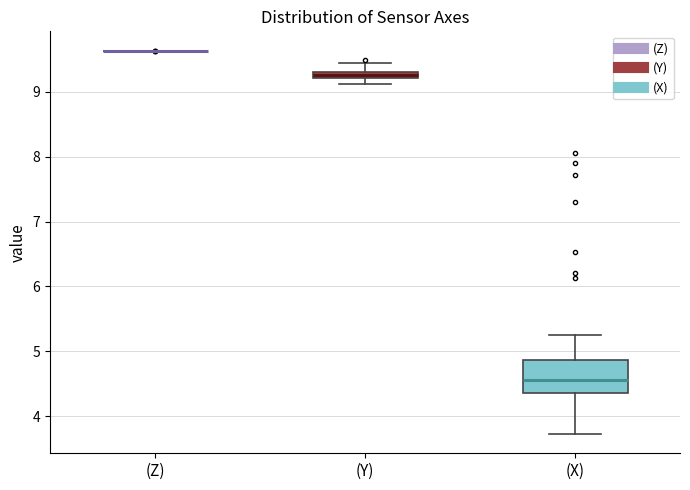

Comparing the boxes themselves (not the whiskers), which one is the tallest?

(X)